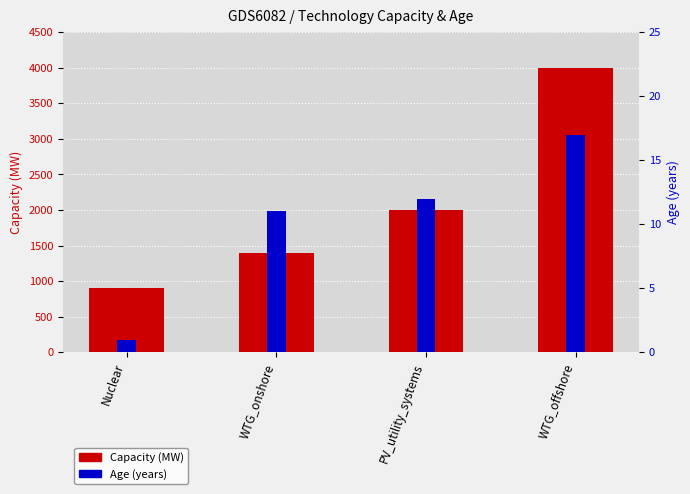

The Age (years) series shows 2 at Nuclear. True or false?

False